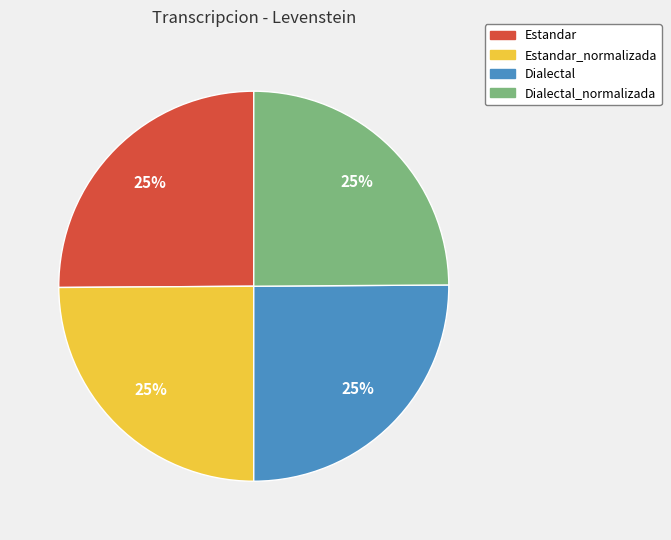

To the nearest percent, what is the average slice percentage?

25%